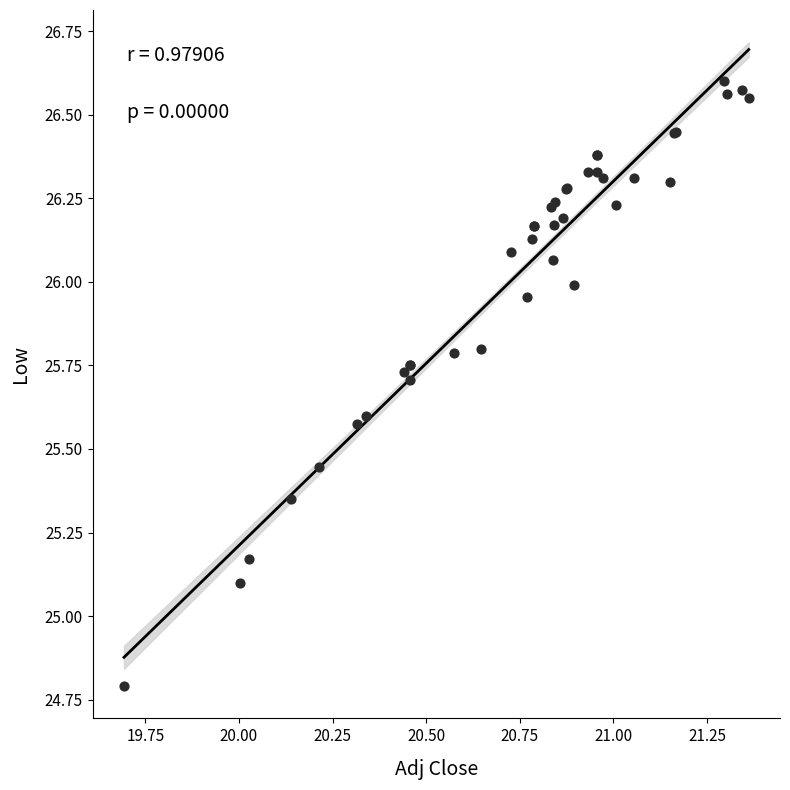

What Y value in the scatter plot is closest to 25?

25.1